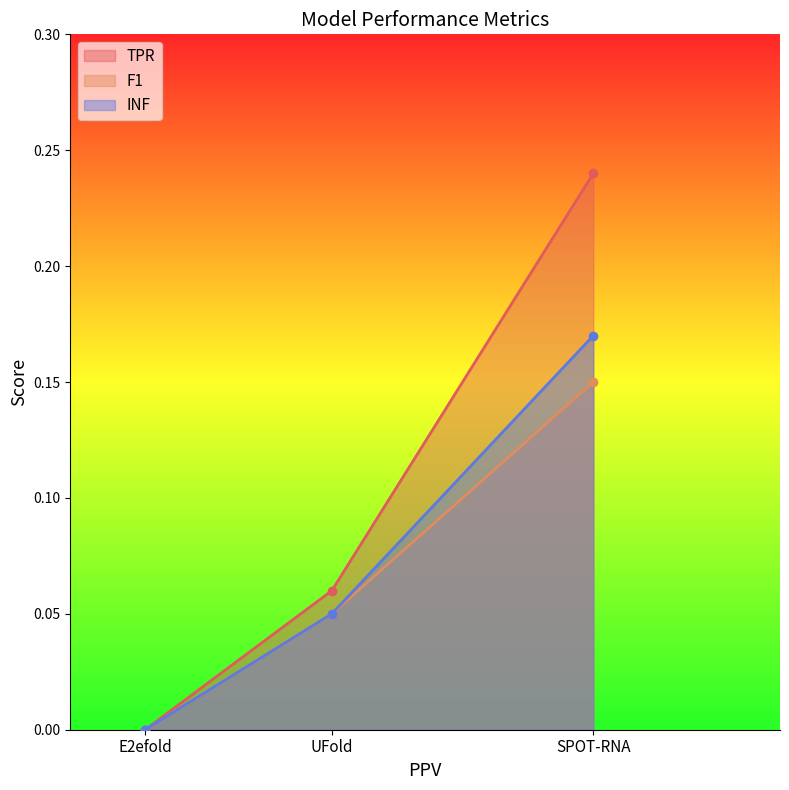

True or false: TPR has a value of 0.4 at SPOT-RNA.

False